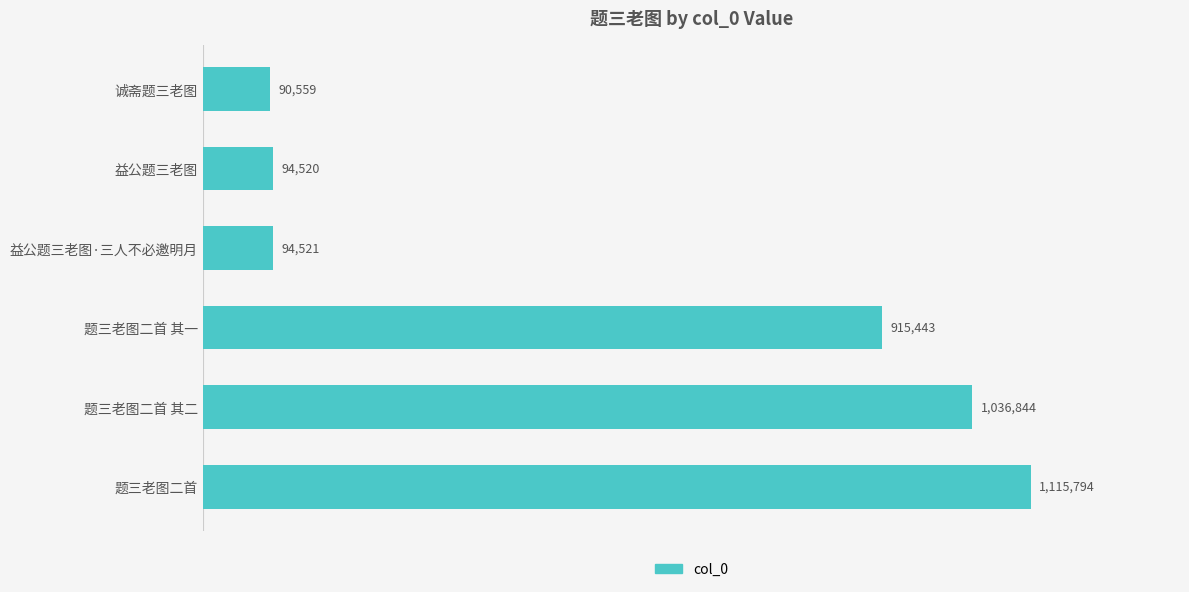

Does the chart contain any negative values?

No